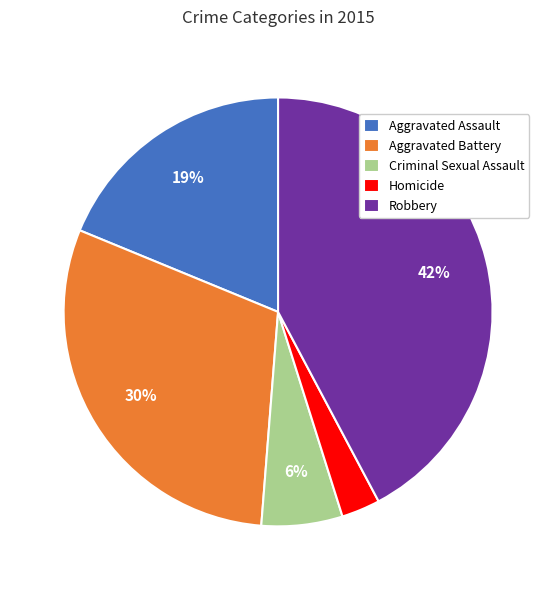

How many segments does this pie chart have?

5